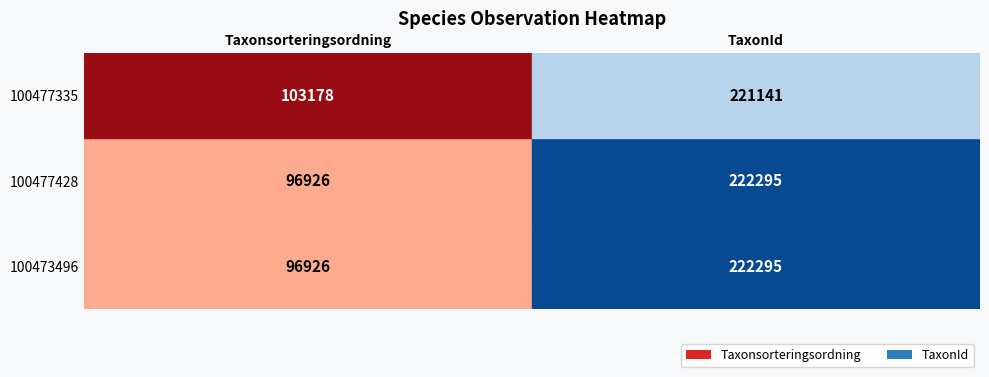

The 100473496 series shows 163441 at Taxonsorteringsordning. True or false?

False